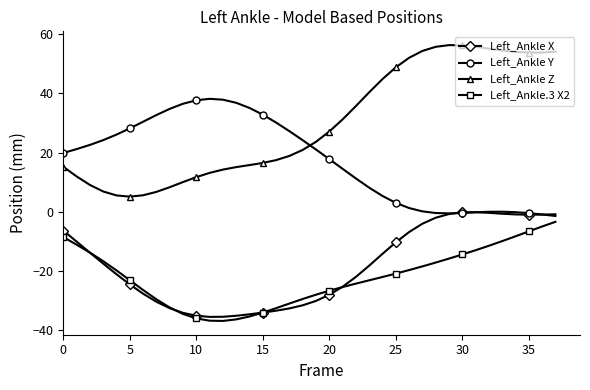

True or false: Left_Ankle Y has more than 0 interior local peaks.

True